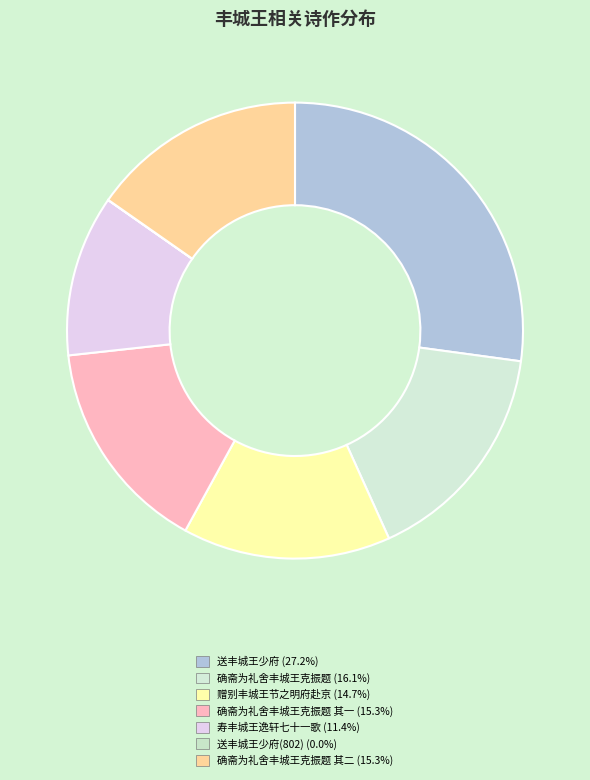

Rank the categories by value from highest to lowest.

送丰城王少府, 确斋为礼舍丰城王克振题, 确斋为礼舍丰城王克振题 其二, 确斋为礼舍丰城王克振题 其一, 赠别丰城王节之明府赴京, 寿丰城王逸轩七十一歌, 送丰城王少府(802)